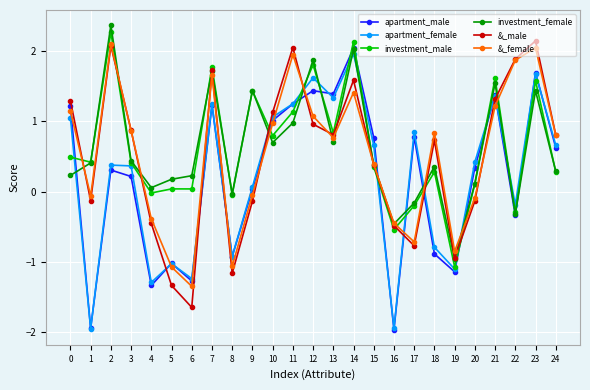

What is the difference between the apartment_female values at 17 and 0?

0.2